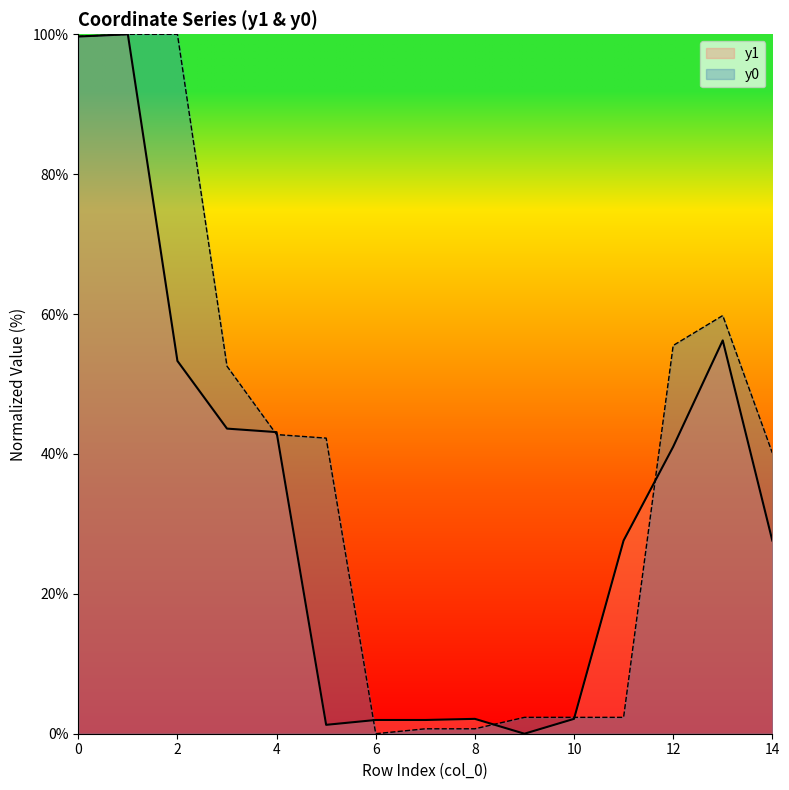

Reading left to right, list all the values displayed in this chart.

y1: 0=99.7	1=100.0	2=53.3	3=43.6	4=43.1	5=1.3	6=2.0	7=2.0	8=2.1	9=0.0	10=2.1	11=27.6	12=41.0	13=56.2	14=27.6
y0: 0=99.7	1=100.0	2=100.0	3=52.5	4=42.8	5=42.3	6=0.0	7=0.7	8=0.7	9=2.3	10=2.3	11=2.3	12=55.5	13=59.8	14=40.1